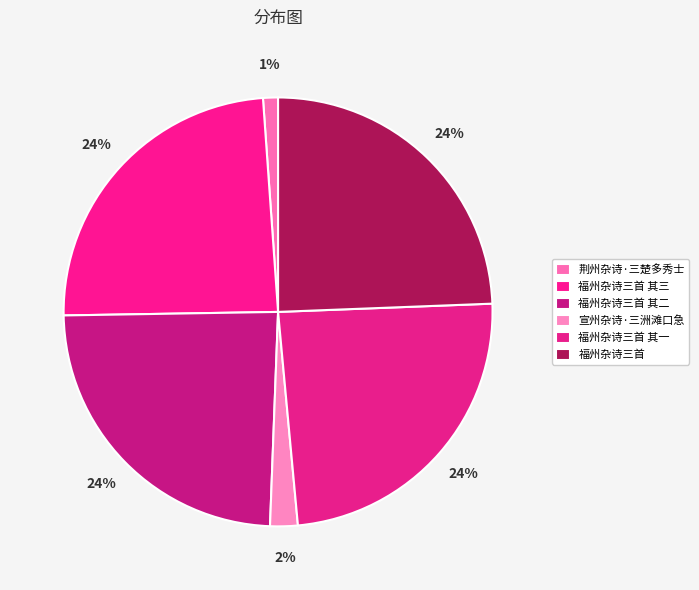

Is the sum of 荆州杂诗·三楚多秀士 and 宣州杂诗·三洲滩口急 greater than half?

No